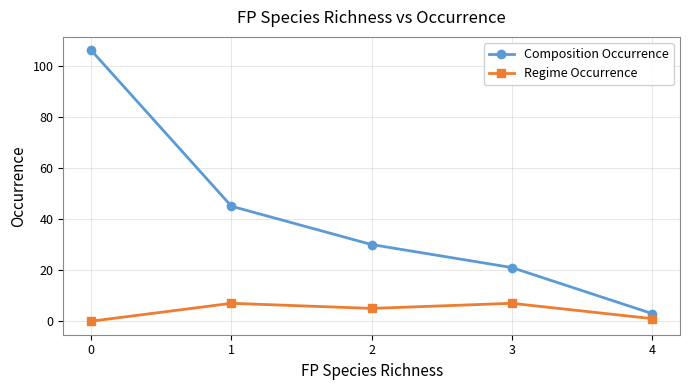

True or false: Regime Occurrence and Composition Occurrence intersect in this chart.

False